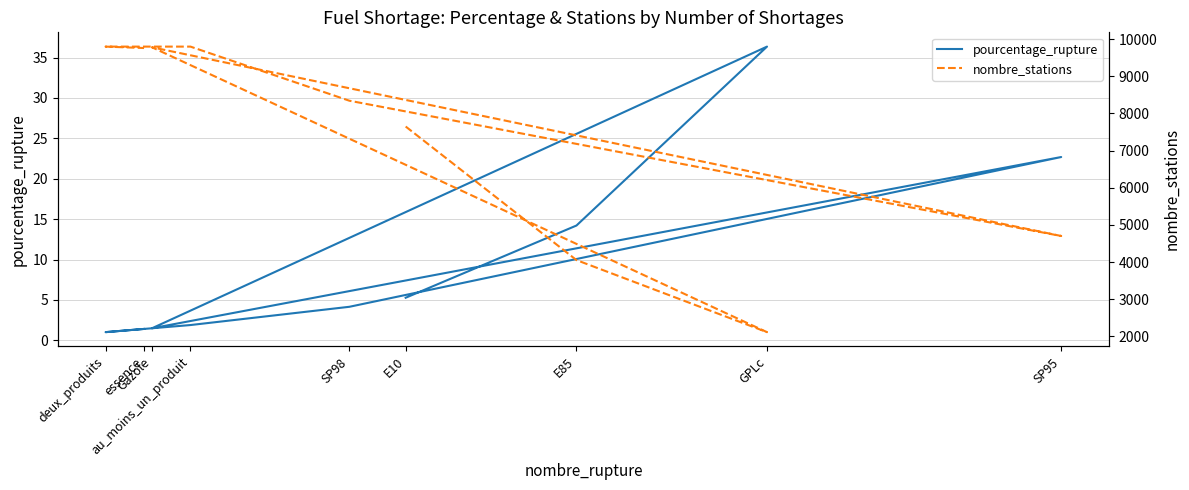

In nombre_stations, how many points are lower than both neighbors (excluding endpoints)?

2